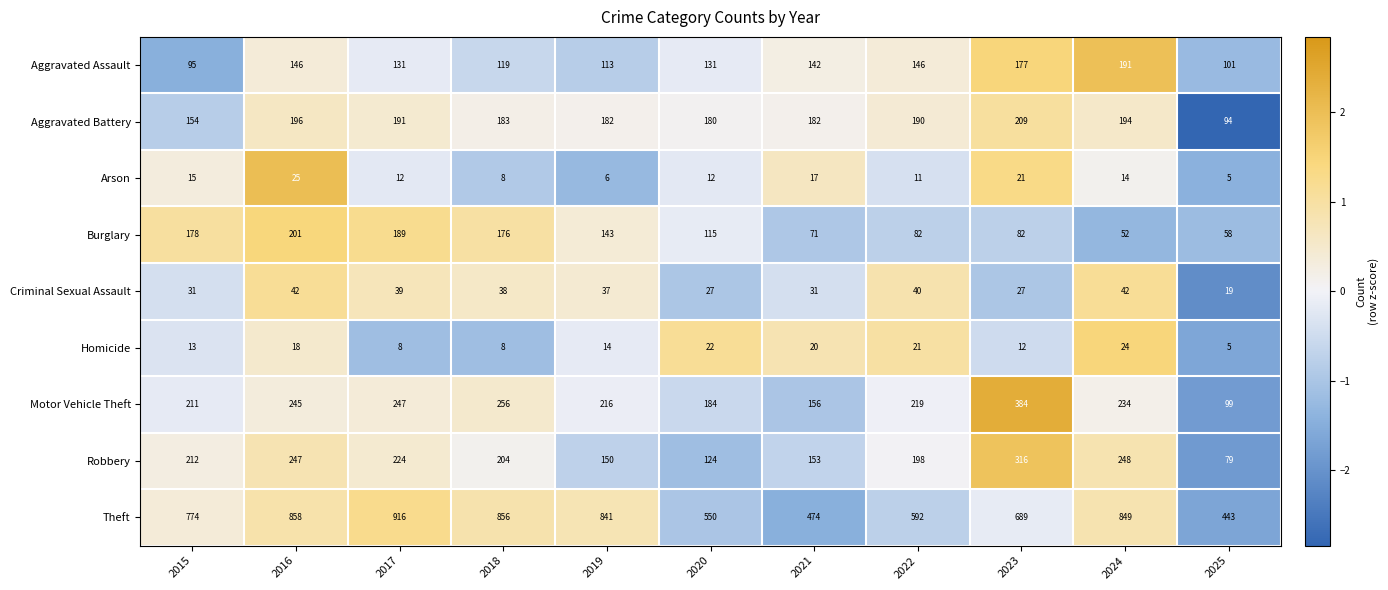

The Robbery series shows 224 at 2017. True or false?

True